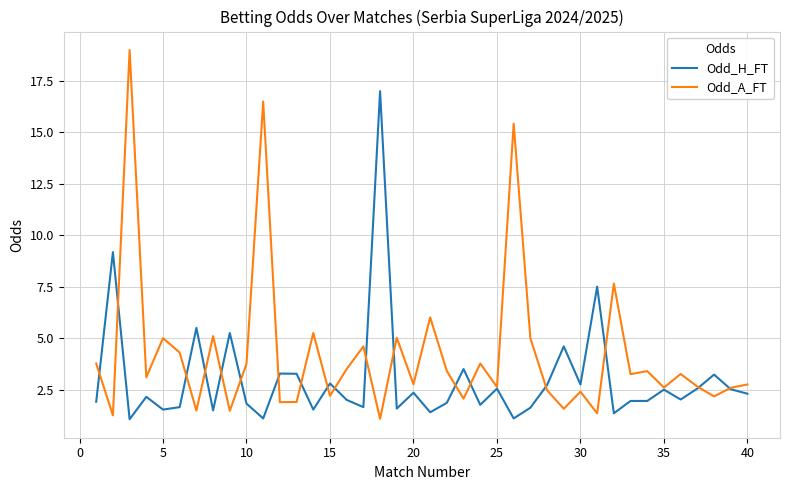

List the series in order of their peak value, lowest first.

Odd_H_FT, Odd_A_FT